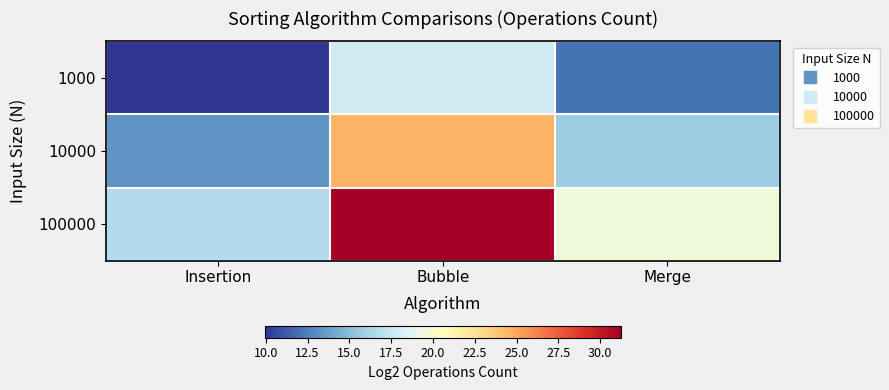

List the series in order of their peak value, lowest first.

1000, 10000, 100000